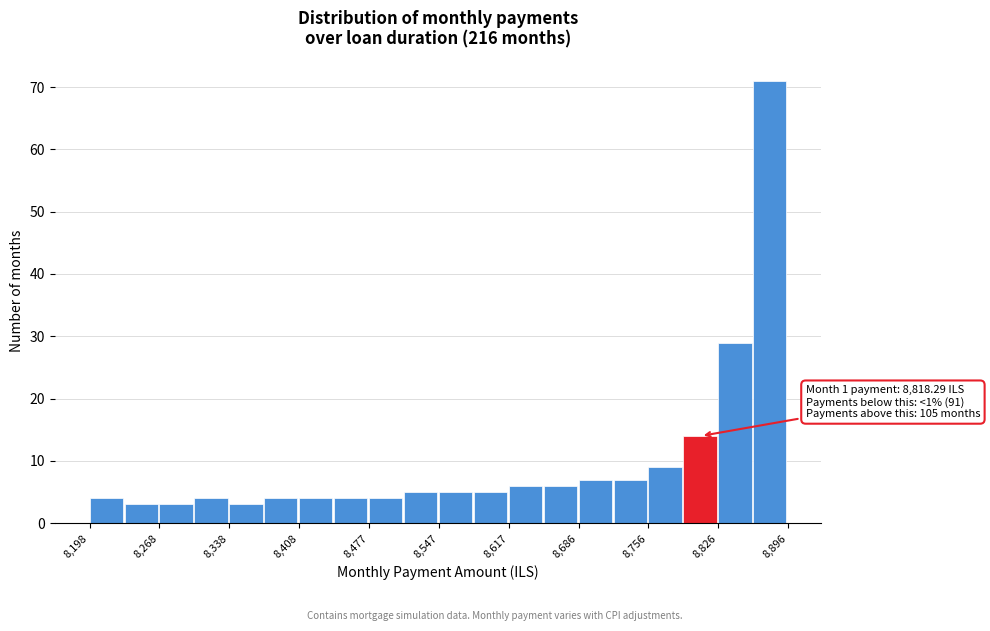

Read against the x-axis, roughly where is the centre of the tallest bar?

8880